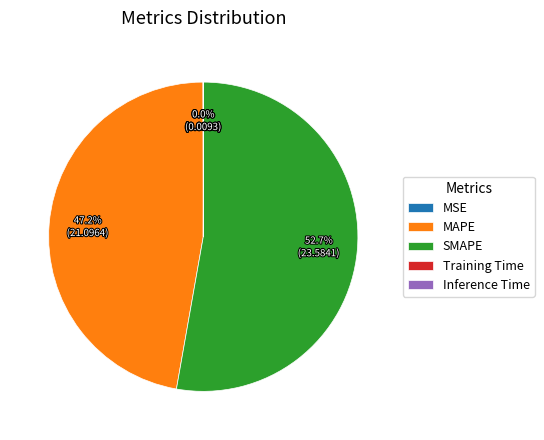

To the nearest percent, what is the difference between the largest and smallest slice percentages?

53%